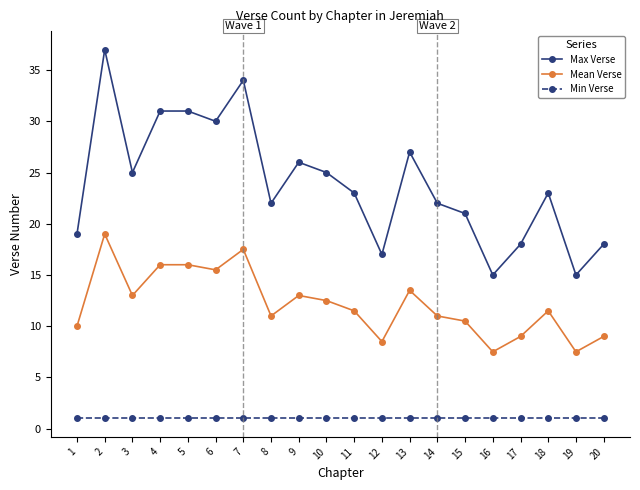

Where does the Mean Verse series first go above 11?

2